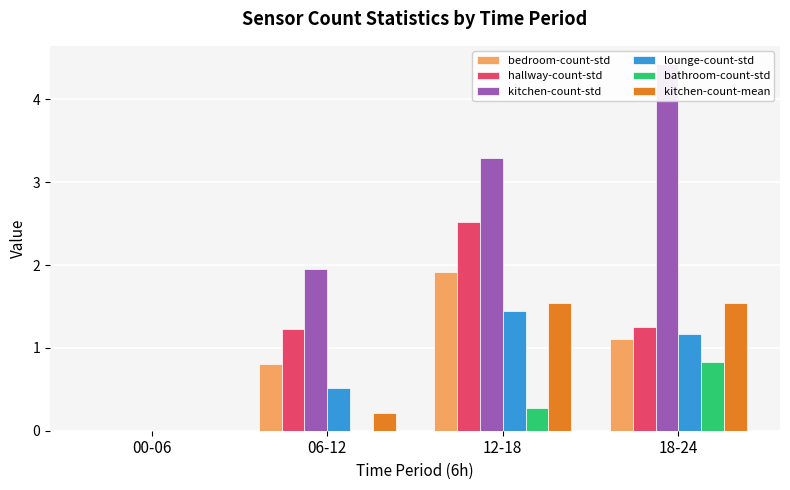

Reading left to right, extract all data points from this chart.

bedroom-count-std: 0.0	0.8	1.9	1.1
hallway-count-std: 0.0	1.2	2.5	1.3
kitchen-count-std: 0.0	2.0	3.3	4.4
lounge-count-std: 0.0	0.5	1.4	1.2
bathroom-count-std: 0.0	0.0	0.3	0.8
kitchen-count-mean: 0.0	0.2	1.5	1.5